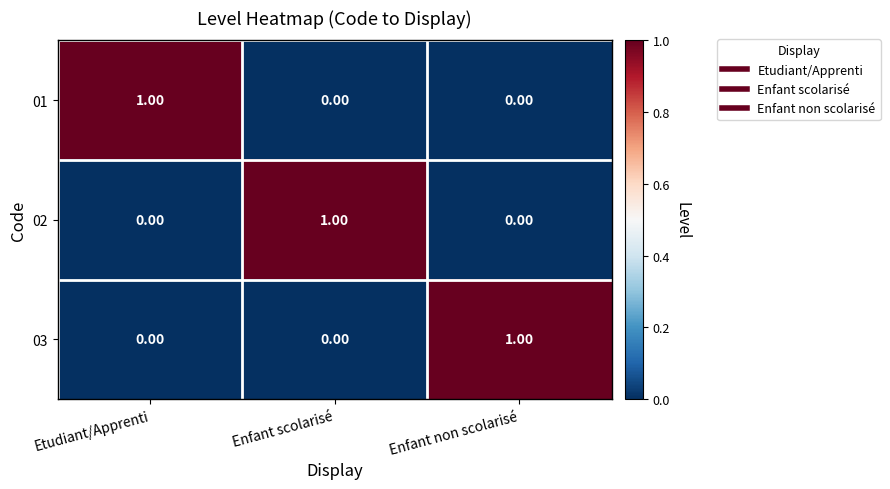

Is the value of 03 at Enfant scolarisé greater than the value of 01 at Etudiant/Apprenti?

No